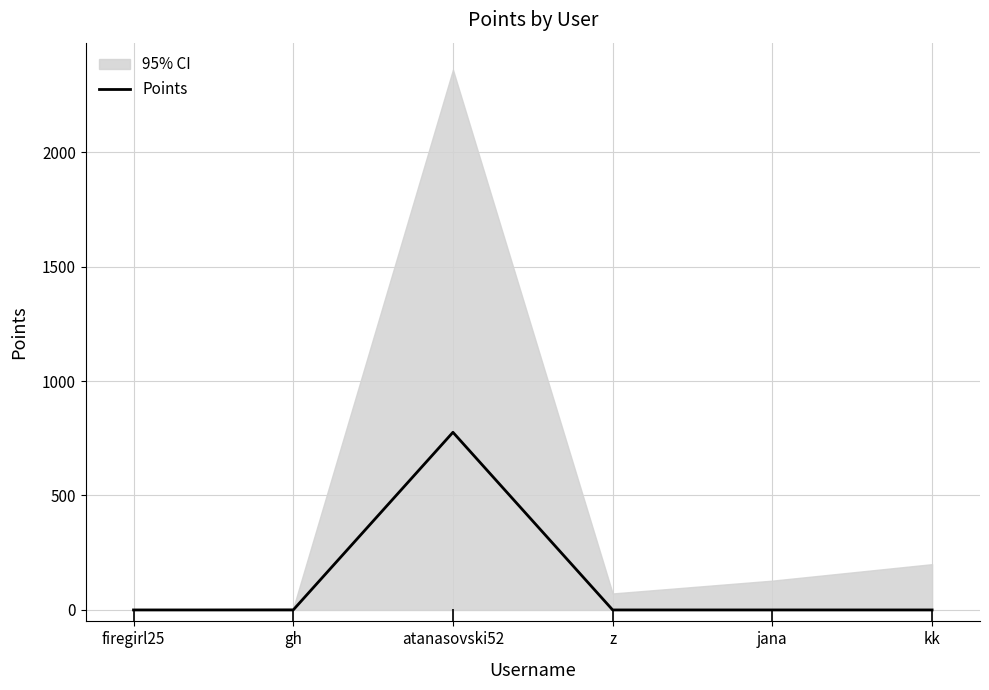

Is it true that the value at atanasovski52 is 776?

True